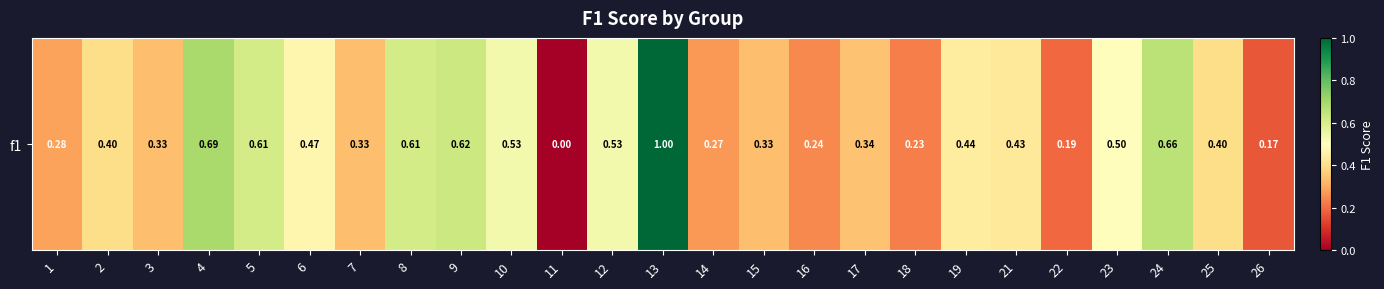

Is it true that the value at 23 is 0.5?

True